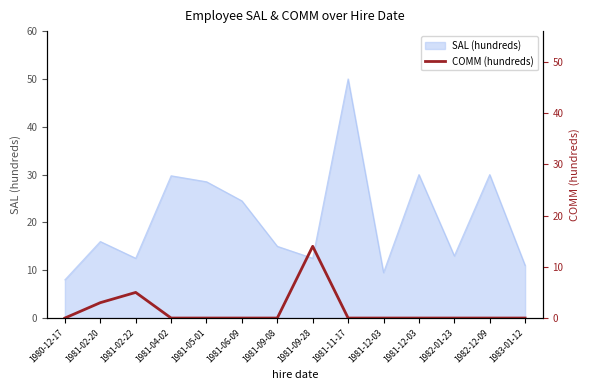

Which category has the lowest value across all series?

1980-12-17